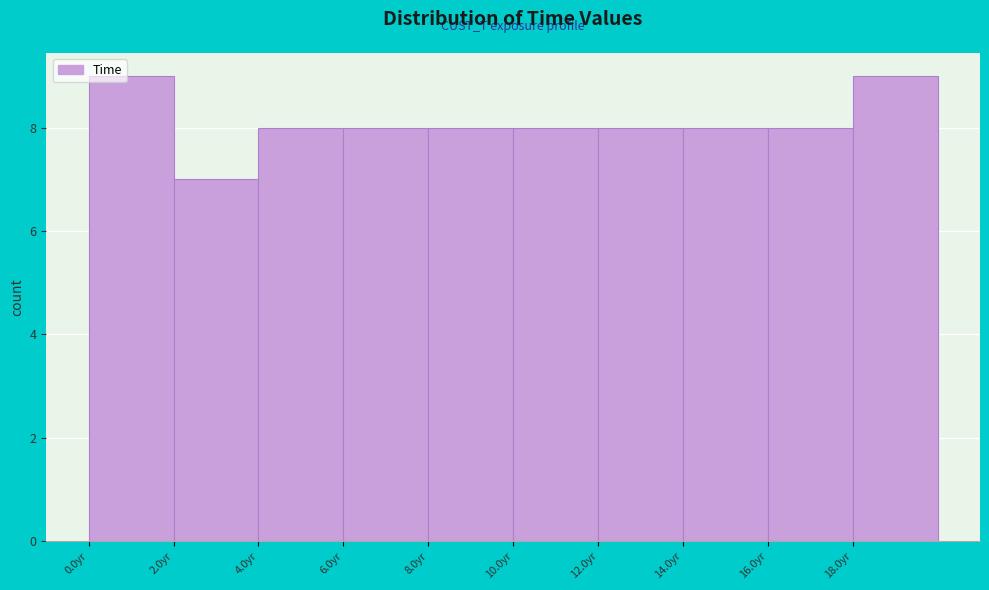

How tall is the bar that spans 12 to 14 on the x-axis? The values are not printed on the chart, so give them approximately, as read against the axis.

8